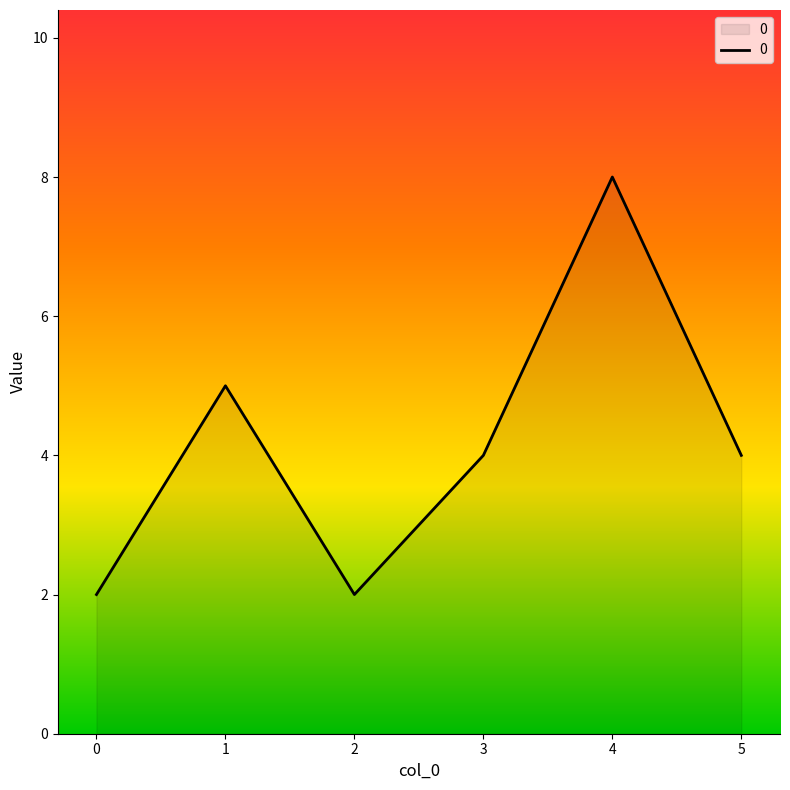

What is the minimum value shown in the chart?

2